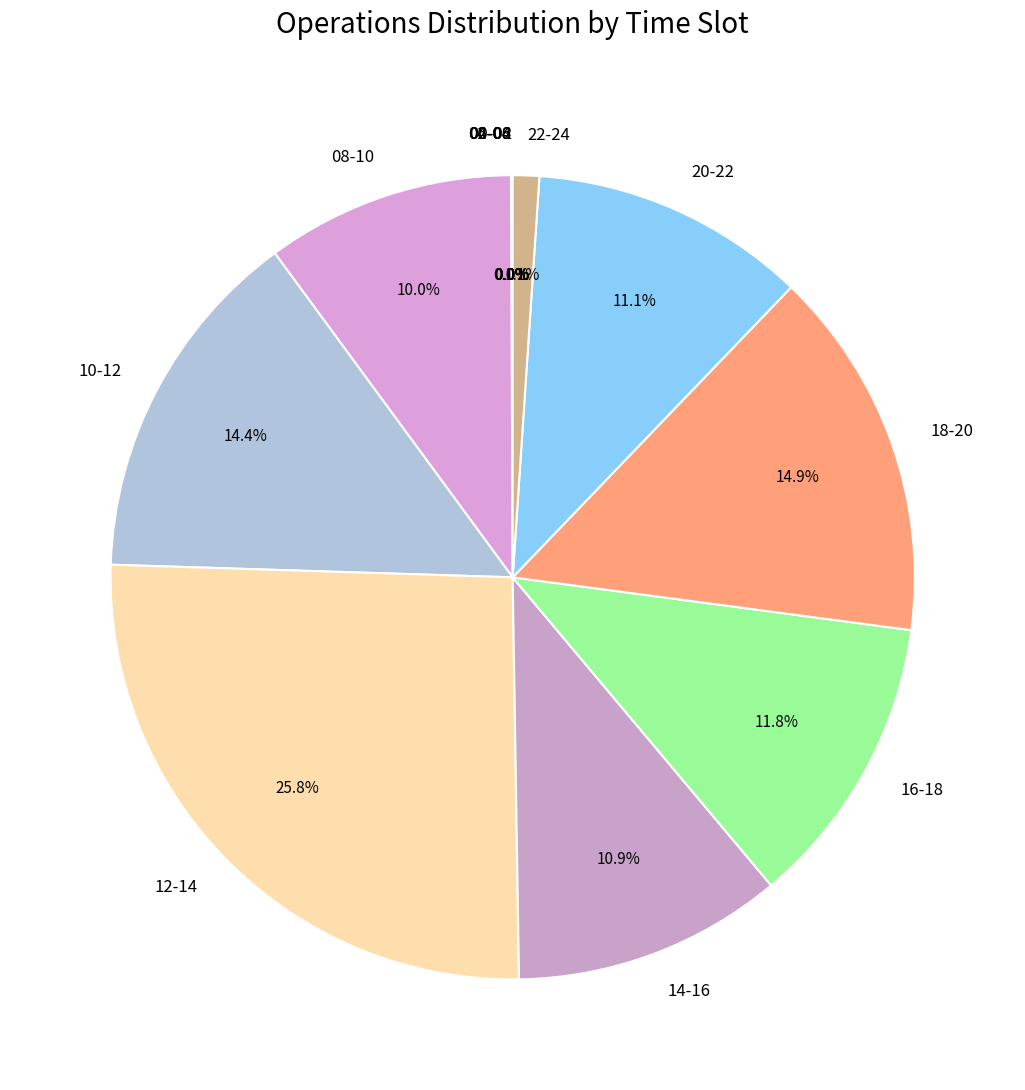

Is 10-12 the majority of the pie?

No